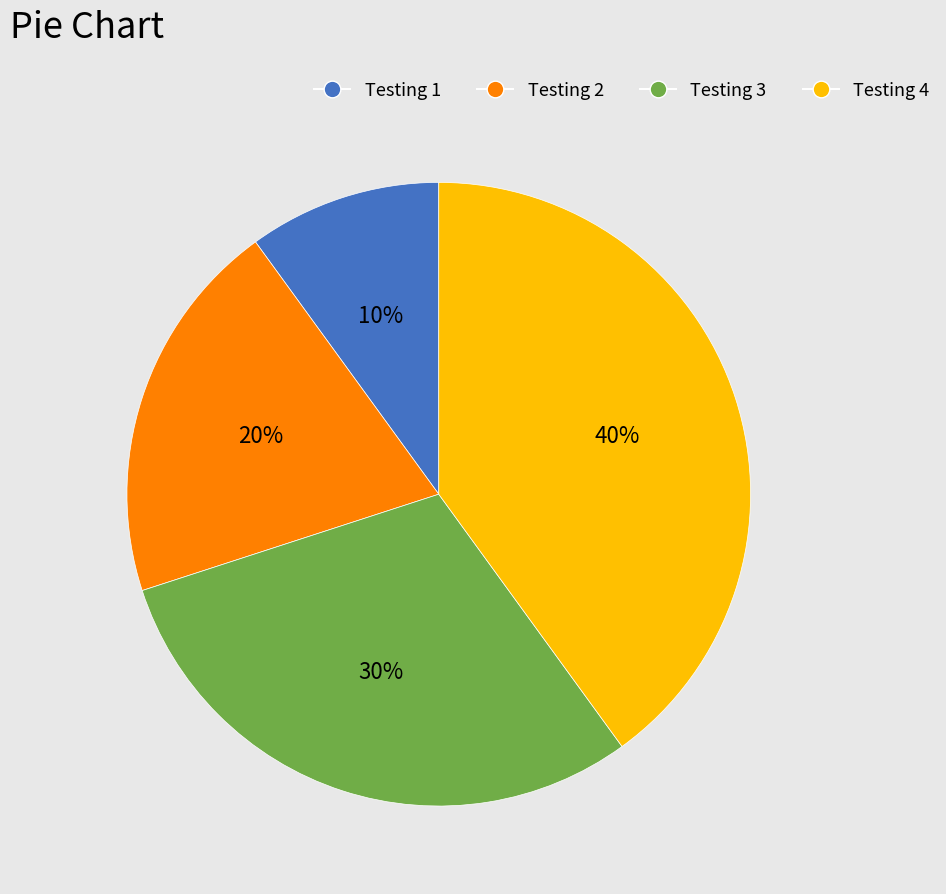

To the nearest percent, what is the combined percentage of Testing 2 and Testing 1?

30%